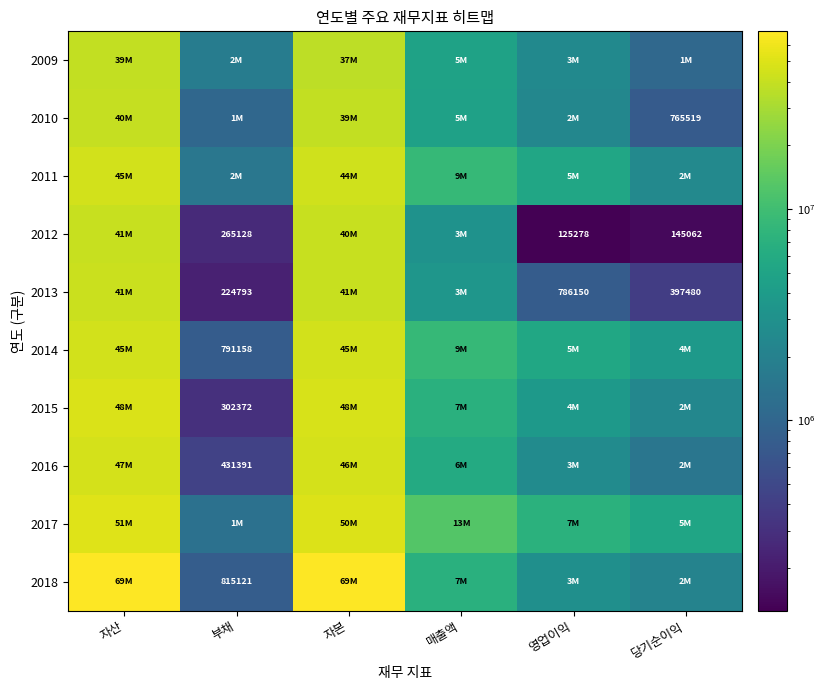

What is the minimum value shown in the chart?

125278